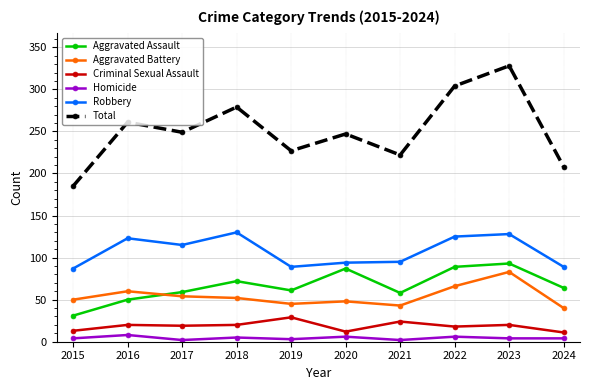

At how many categories does at least one series exceed 95?

10